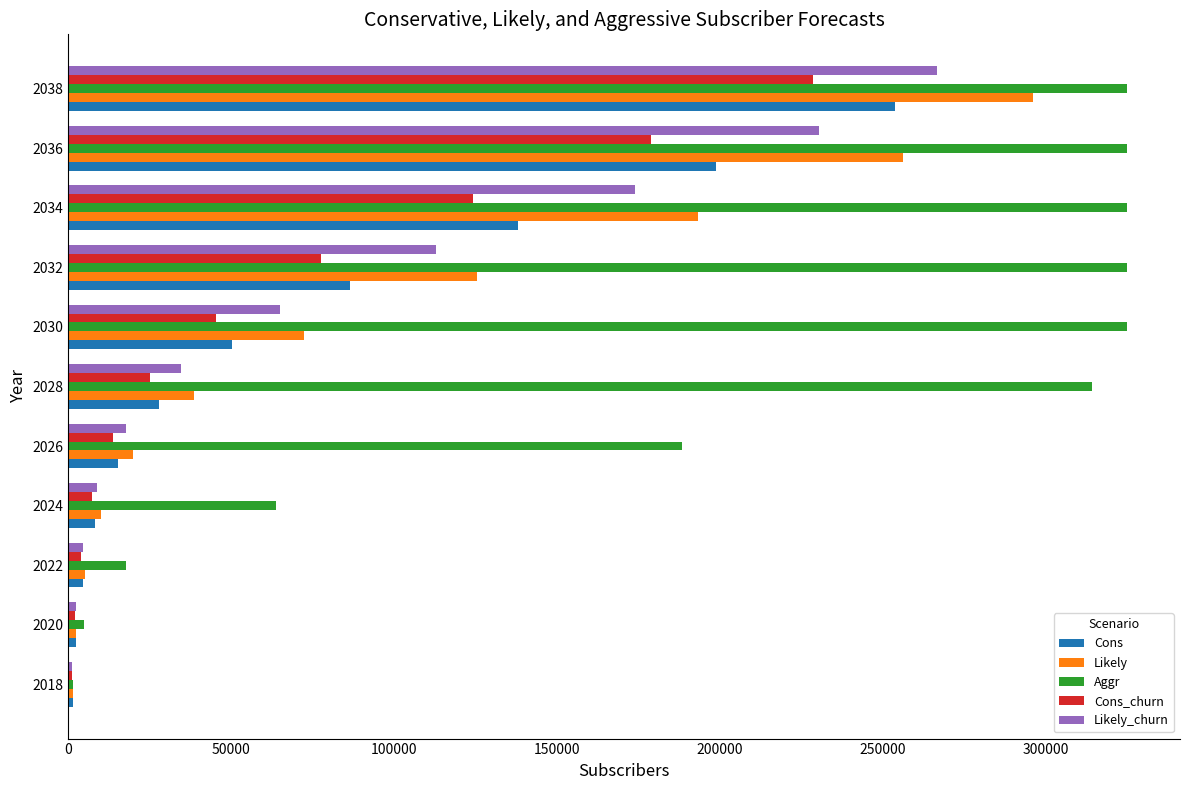

At which category is the sum across all series the highest?

2038